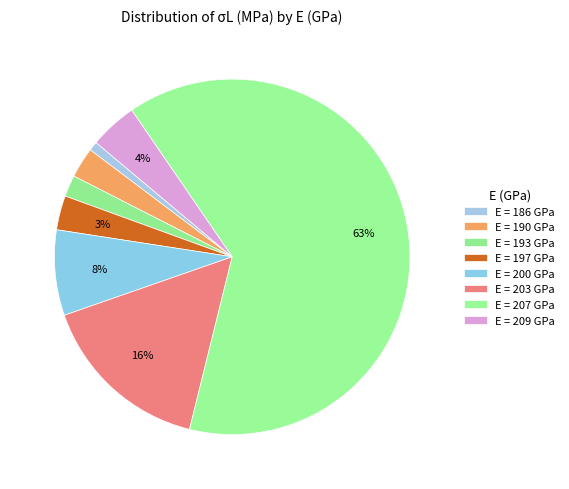

Count the number of slices in the pie.

8